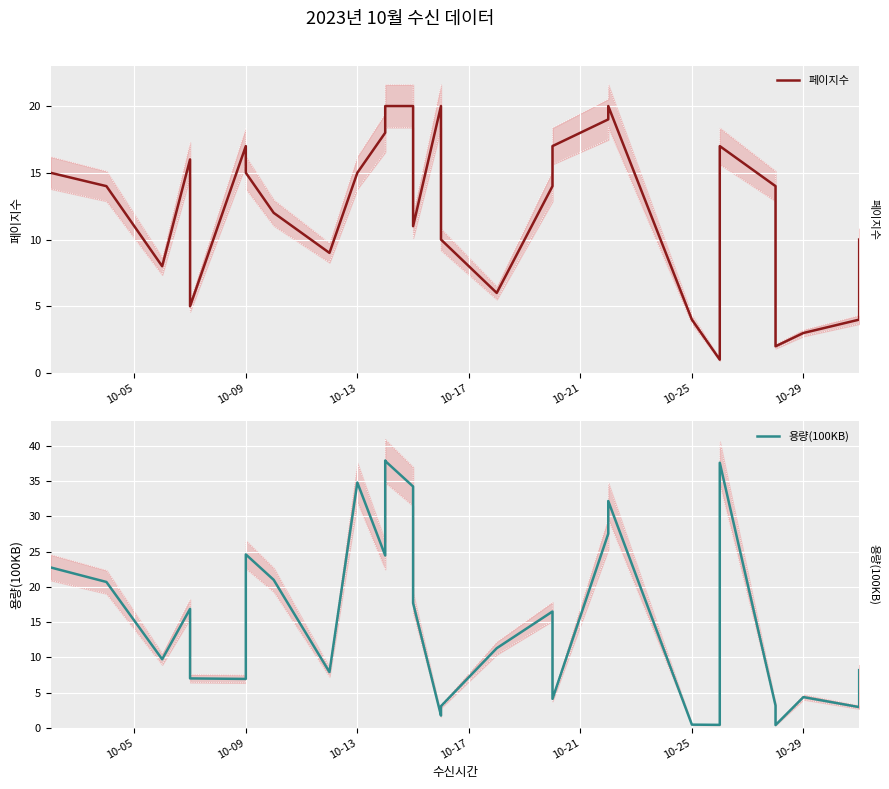

What is the average value of the 페이지수 series?

12.5